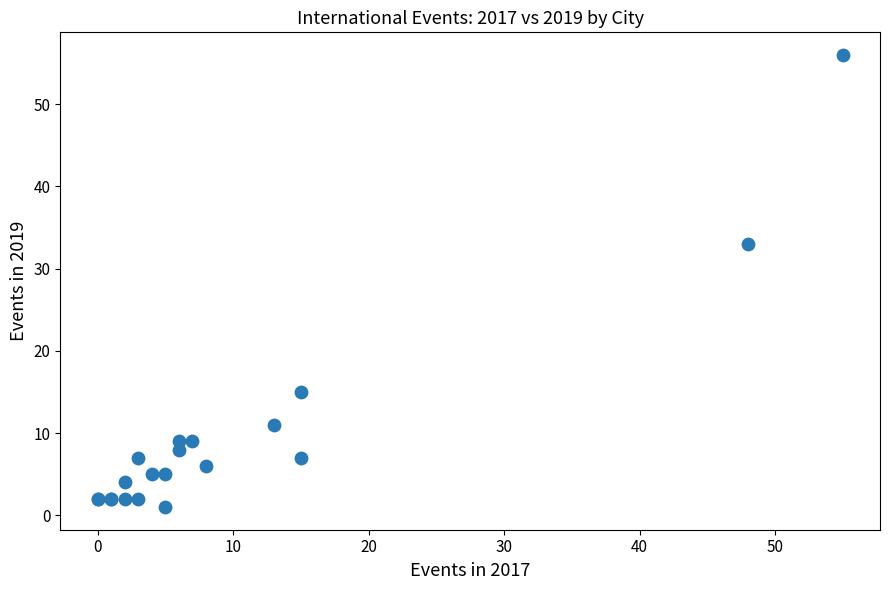

What Y value in the scatter plot is closest to 28?

33